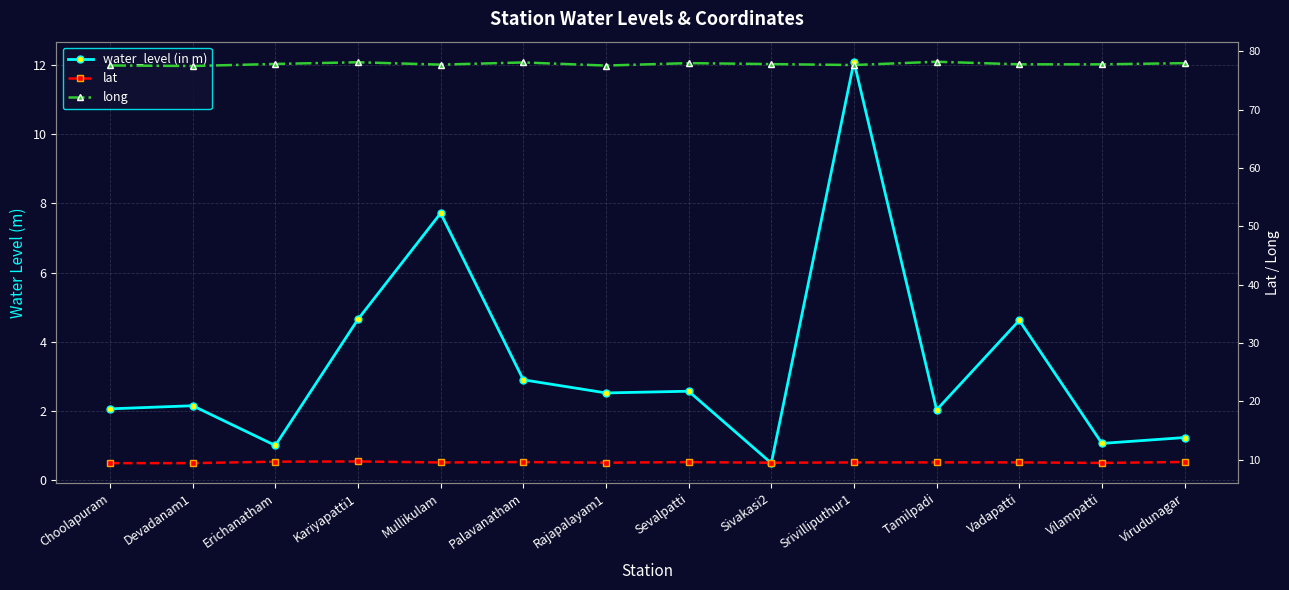

How many interior local peaks does the long series have?

4